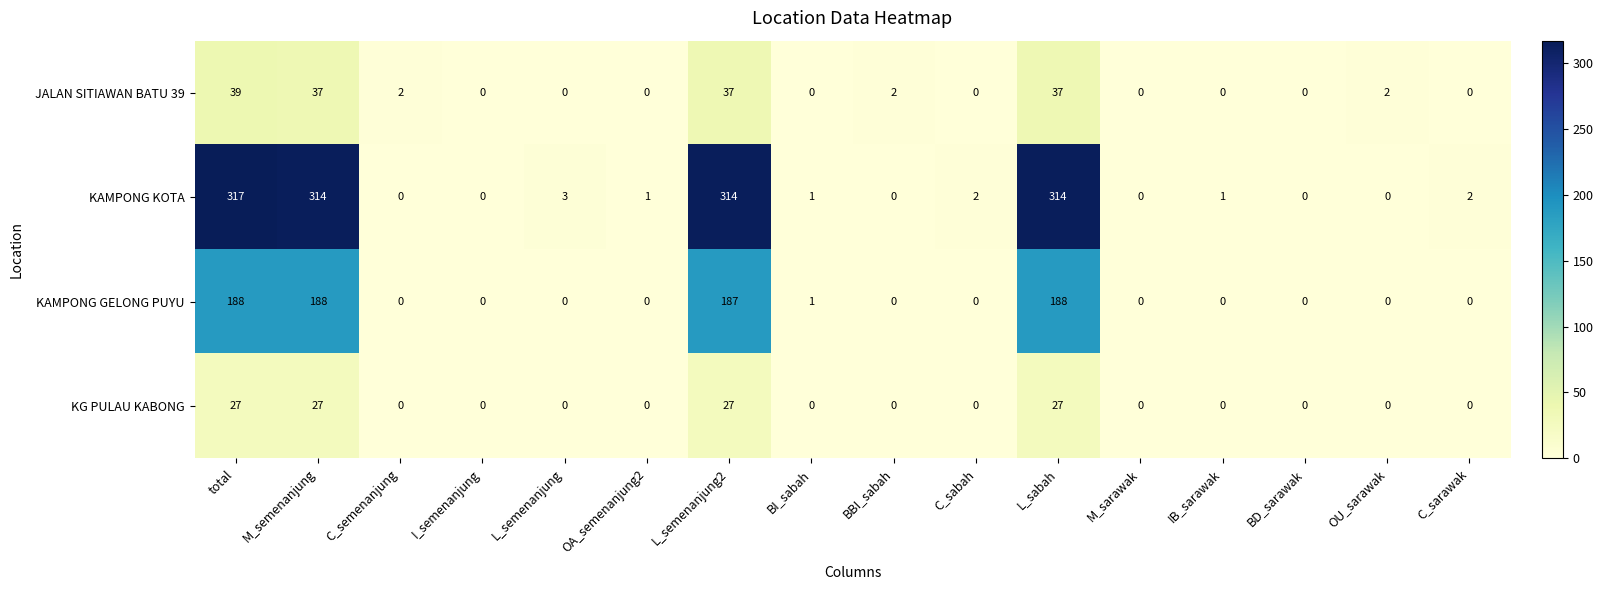

Is it true that KAMPONG GELONG PUYU equals 0 at C_sabah?

True